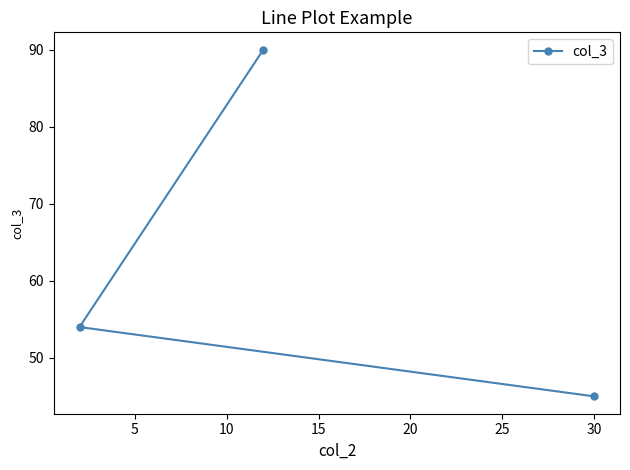

What is the sum of all values?

189